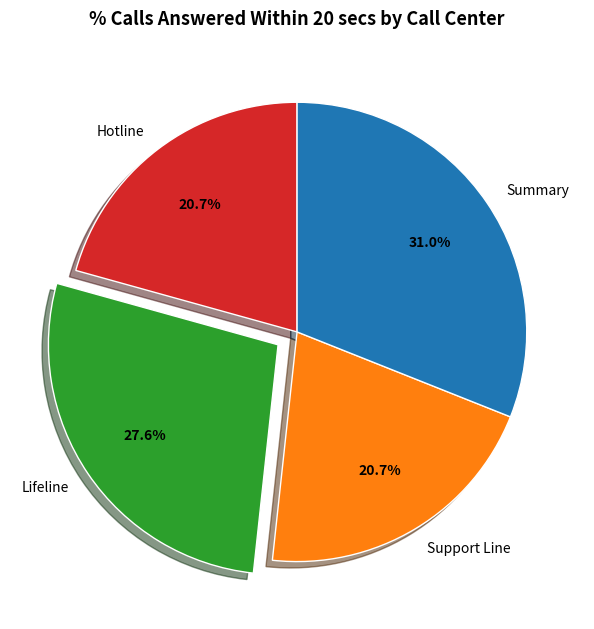

To the nearest percent, what is the difference between the largest and smallest slice percentages?

10%